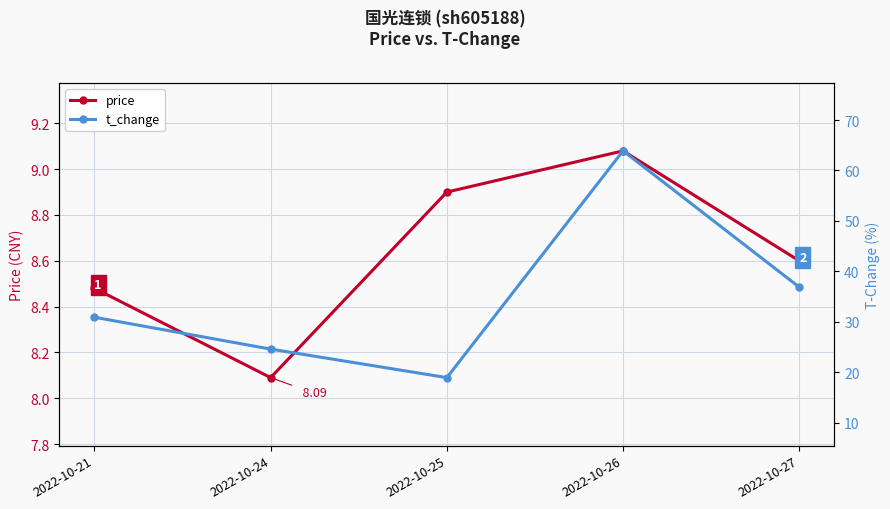

At which label does t_change reach its peak?

2022-10-26